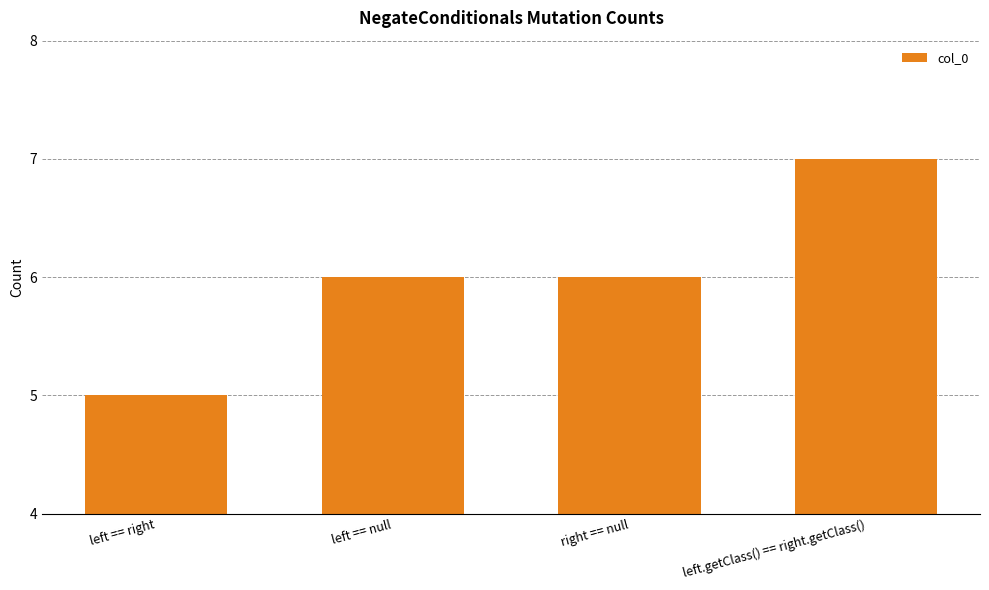

How many values are between 6 and 7?

3